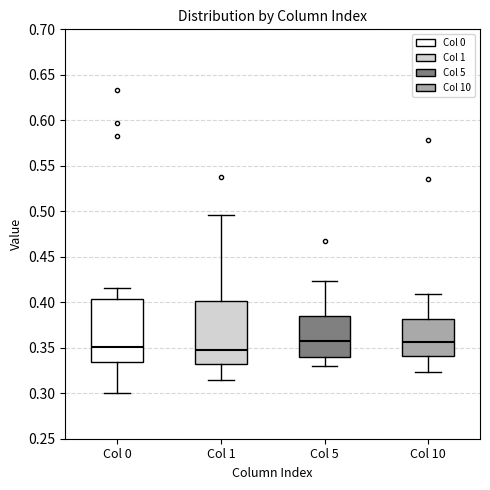

Reading left to right, read every box against the y-axis: the position of its median line, the range the box covers, and the ends of its whiskers. The values are not printed on the chart, so give them approximately, as read against the axis.

Col 0: median 0.350, box 0.335 to 0.405, whiskers 0.300 to 0.415
Col 1: median 0.345, box 0.330 to 0.400, whiskers 0.315 to 0.495
Col 5: median 0.360, box 0.340 to 0.385, whiskers 0.330 to 0.425
Col 10: median 0.355, box 0.340 to 0.380, whiskers 0.325 to 0.410